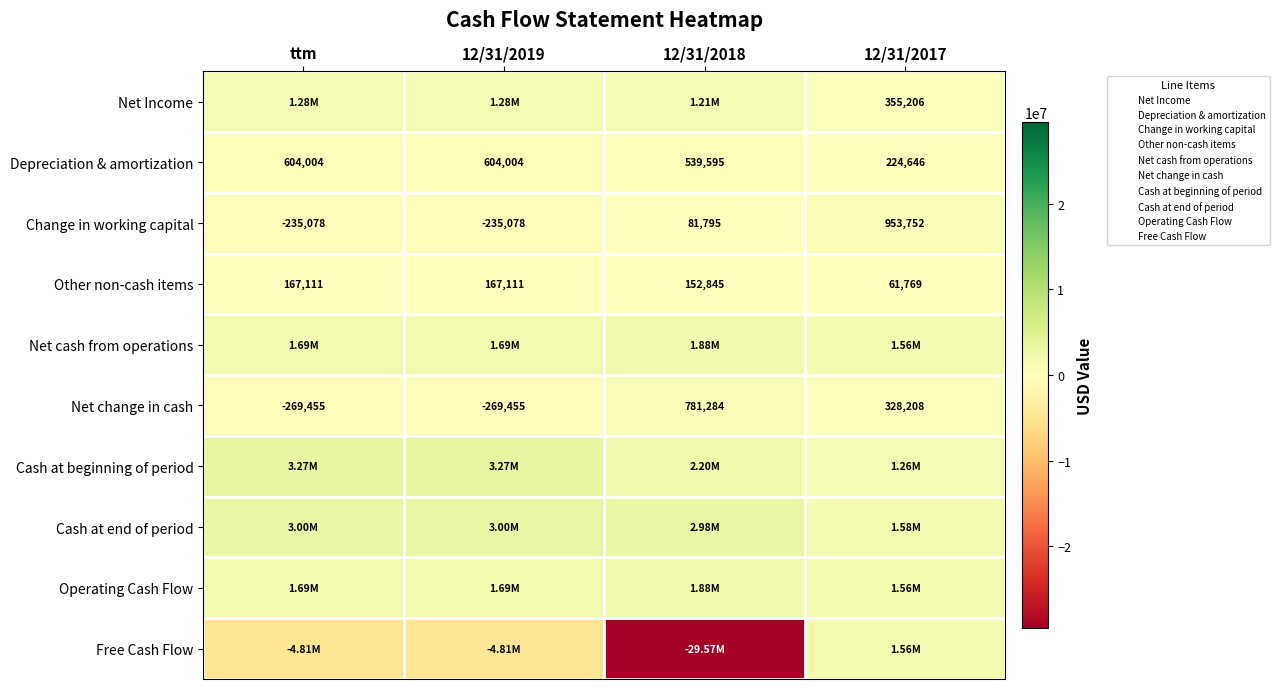

What is the total value across all series at 12/31/2018?

-17867115